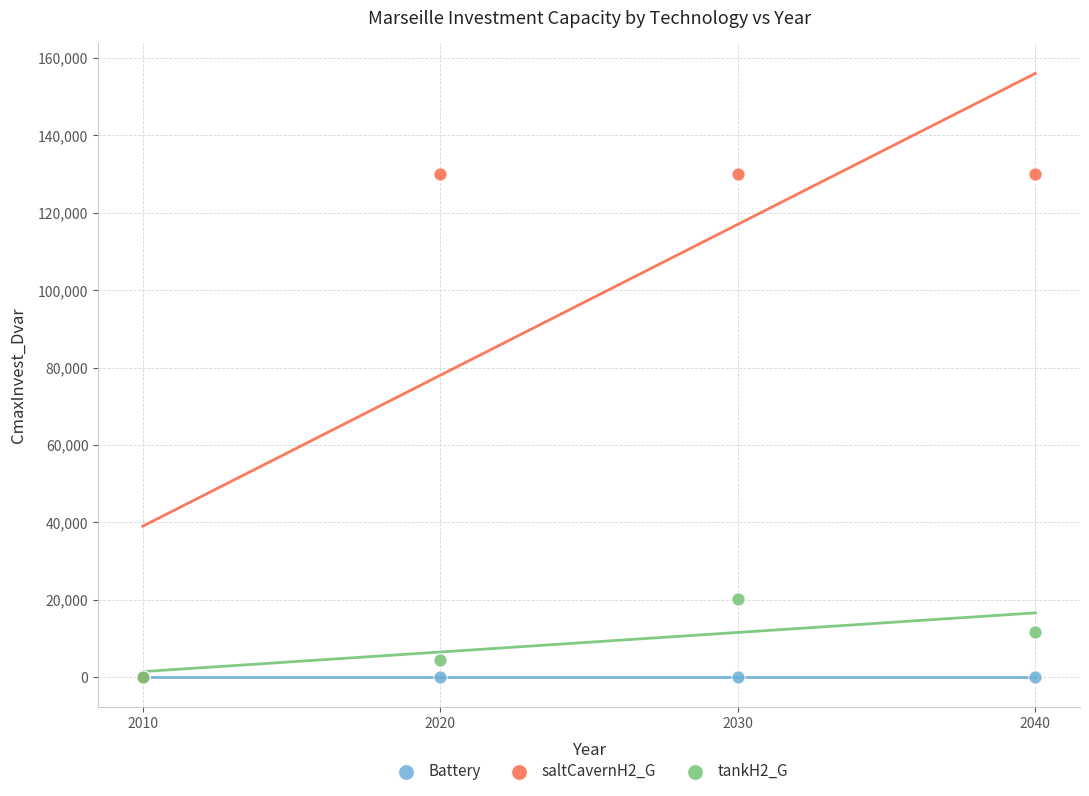

What are all the series names shown in the legend?

Battery, saltCavernH2_G, tankH2_G